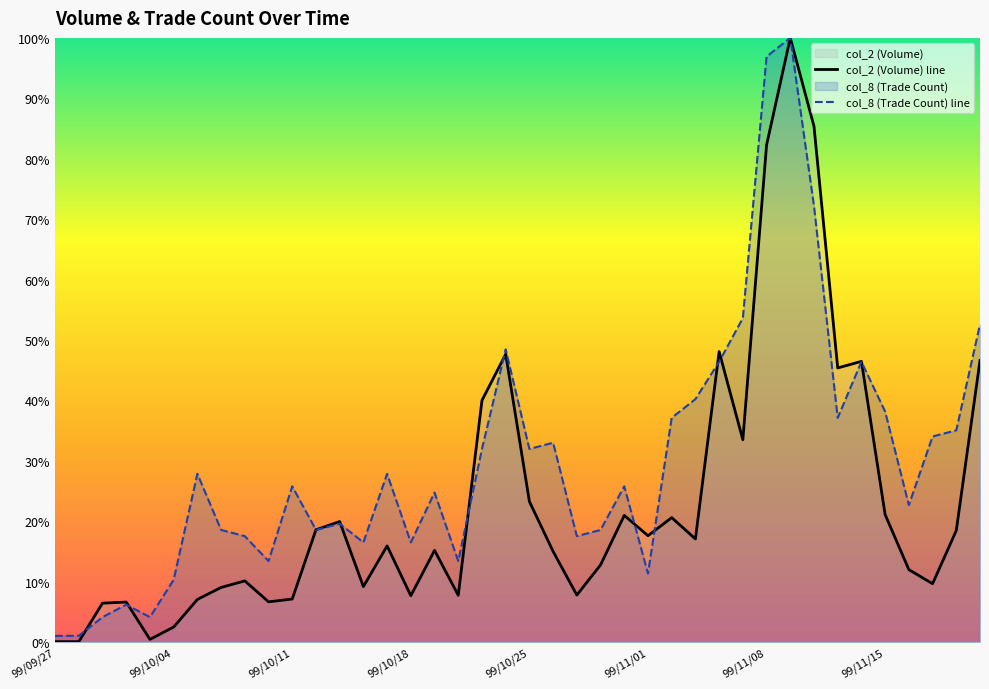

What is the label of the 26th point from the left?

99/11/01